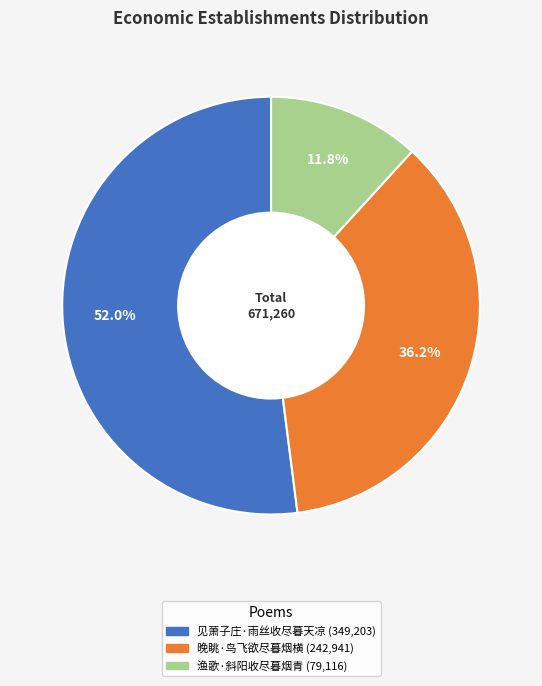

Between 见萧子庄·雨丝收尽暮天凉 and 渔歌·斜阳收尽暮烟青, which is larger?

见萧子庄·雨丝收尽暮天凉